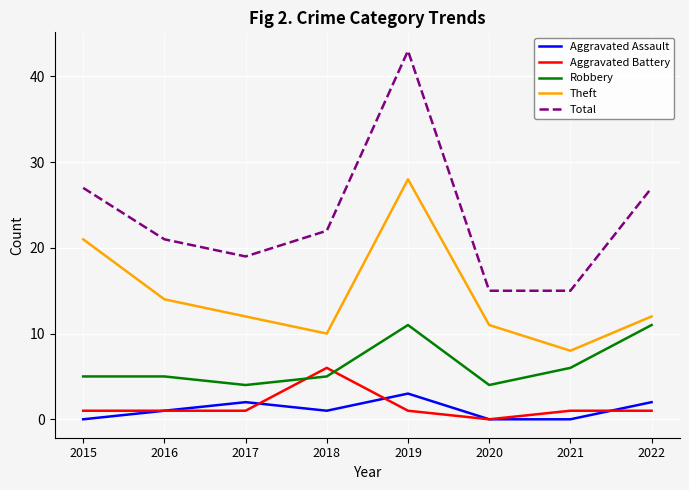

Rank the series by their maximum value, from highest to lowest.

Total, Theft, Robbery, Aggravated Battery, Aggravated Assault